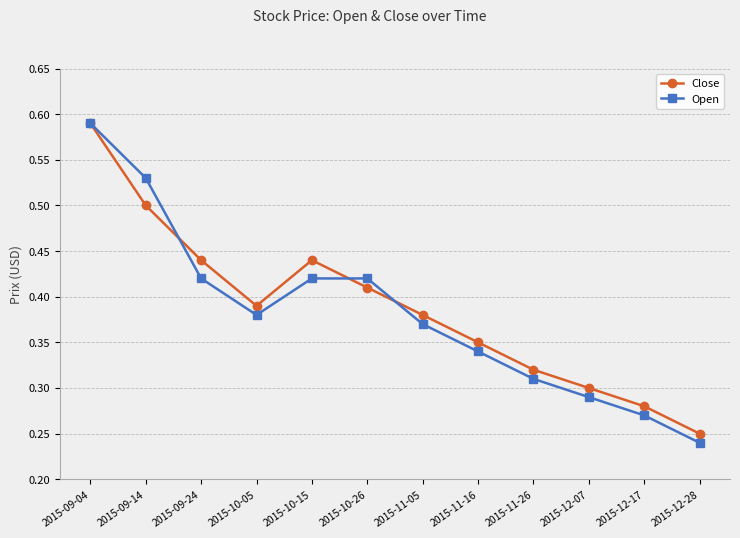

At which category is the sum across all series the highest?

2015-09-04